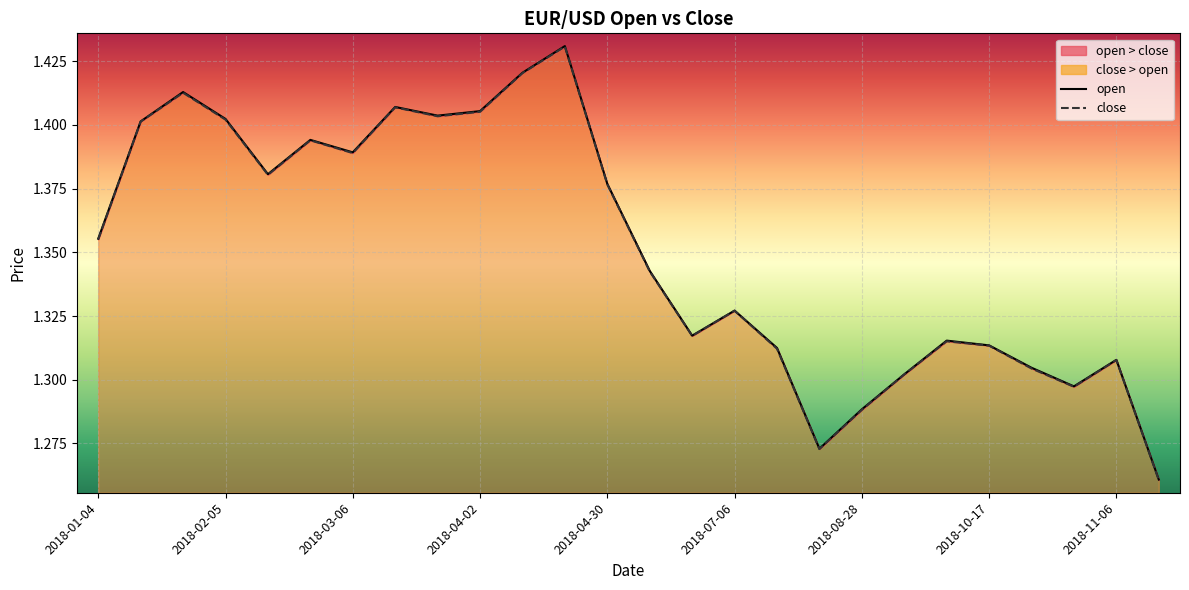

List the series in order of their overall mean, lowest first.

close, open